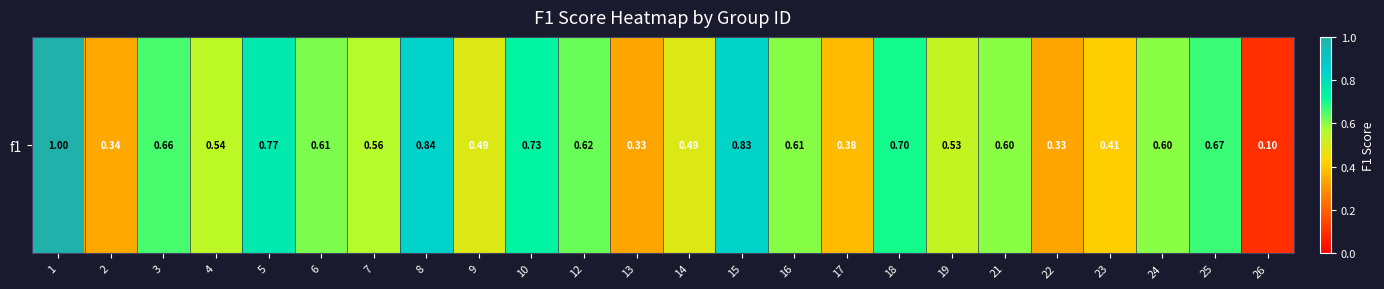

What is the change in value from 15 to 17?

-0.5